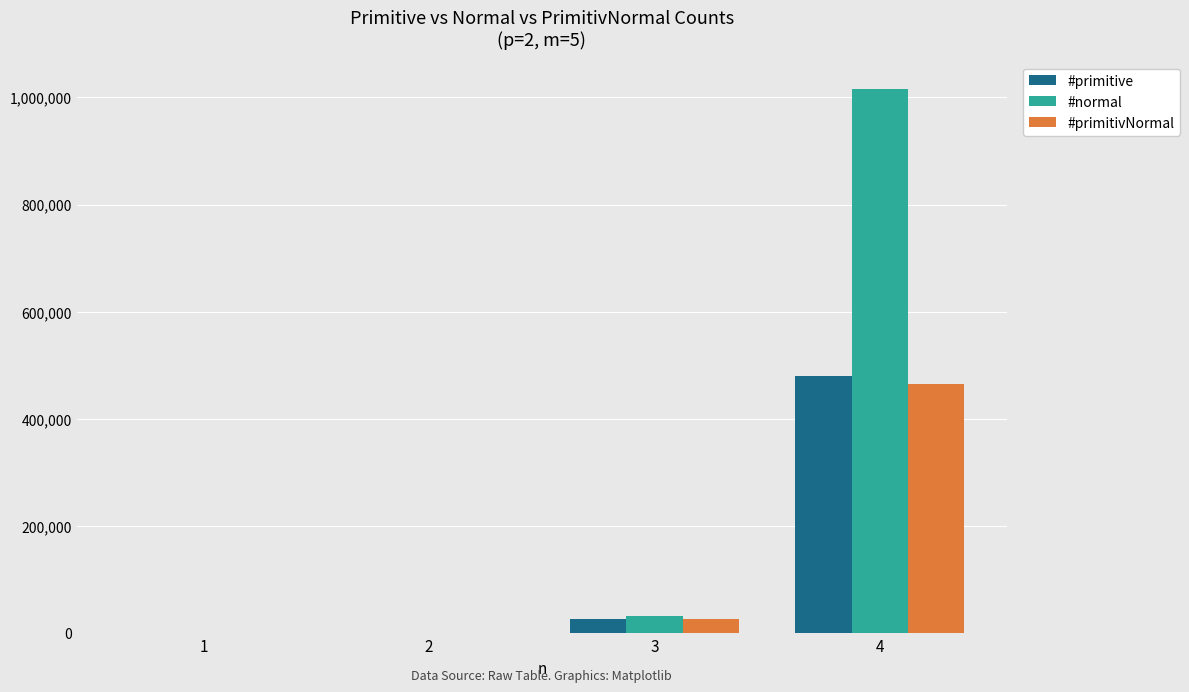

Between 3 and 4, which series saw the biggest shift?

#normal